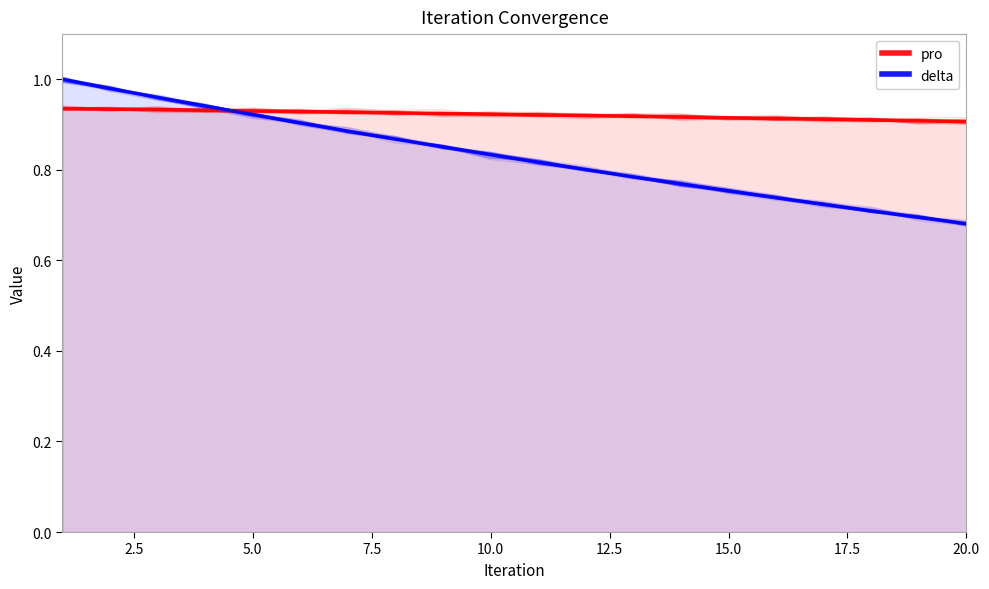

Which series changed the most between 5.0 and 7.5?

delta